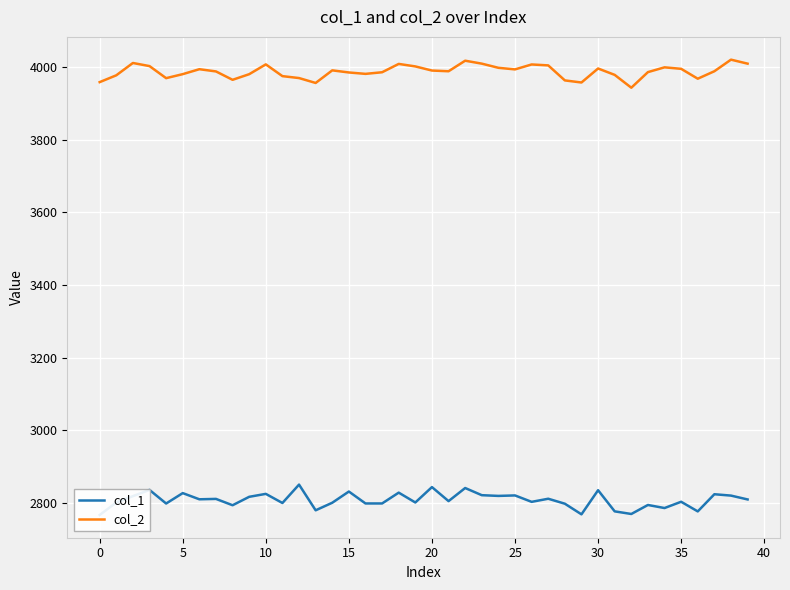

What is the label of the 29th point from the right?

11